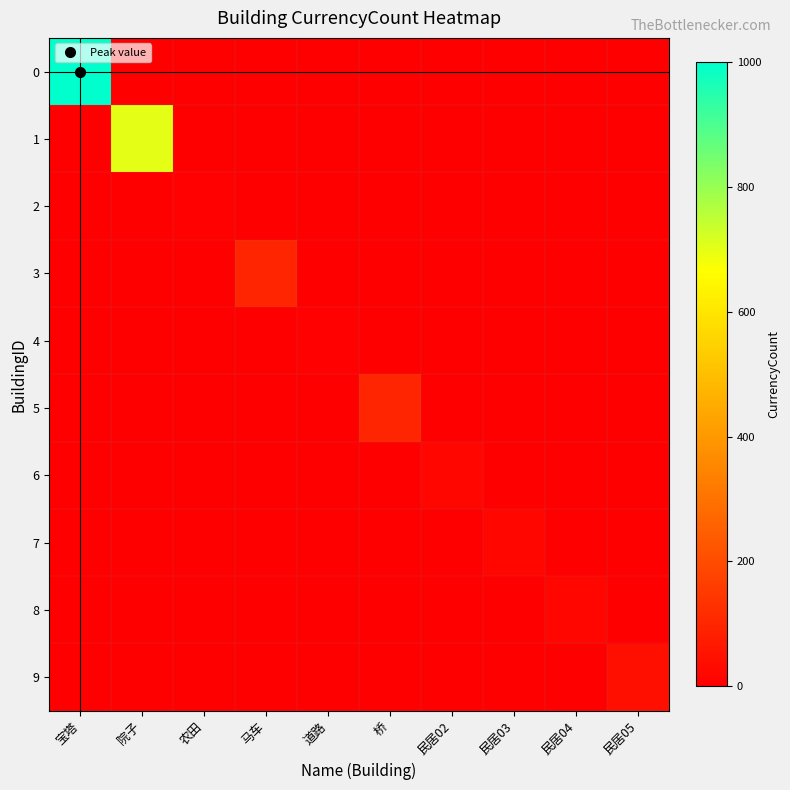

Rank the series by their maximum value, from highest to lowest.

0, 1, 3, 5, 9, 6, 7, 8, 2, 4